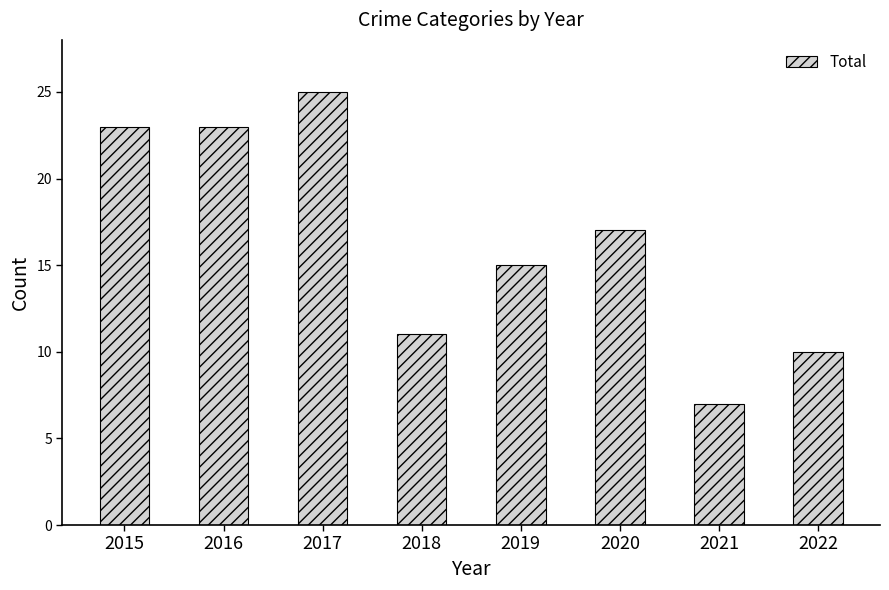

What is the average value?

16